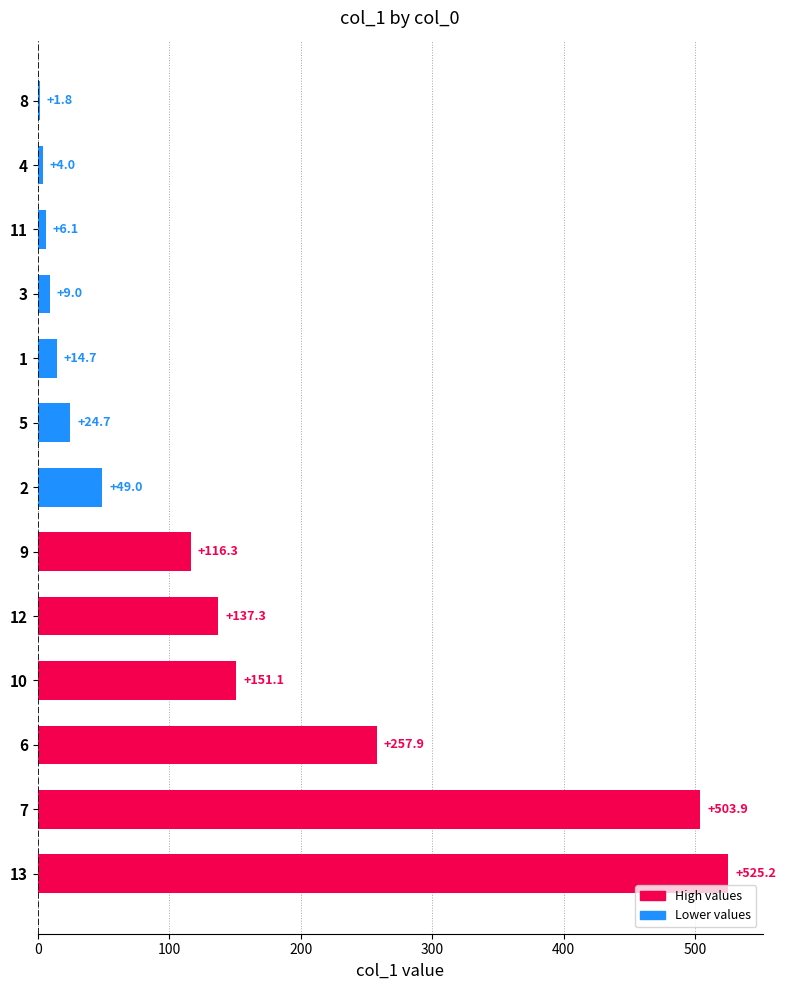

Rank the categories by value from lowest to highest.

8, 4, 11, 3, 1, 5, 2, 9, 12, 10, 6, 7, 13